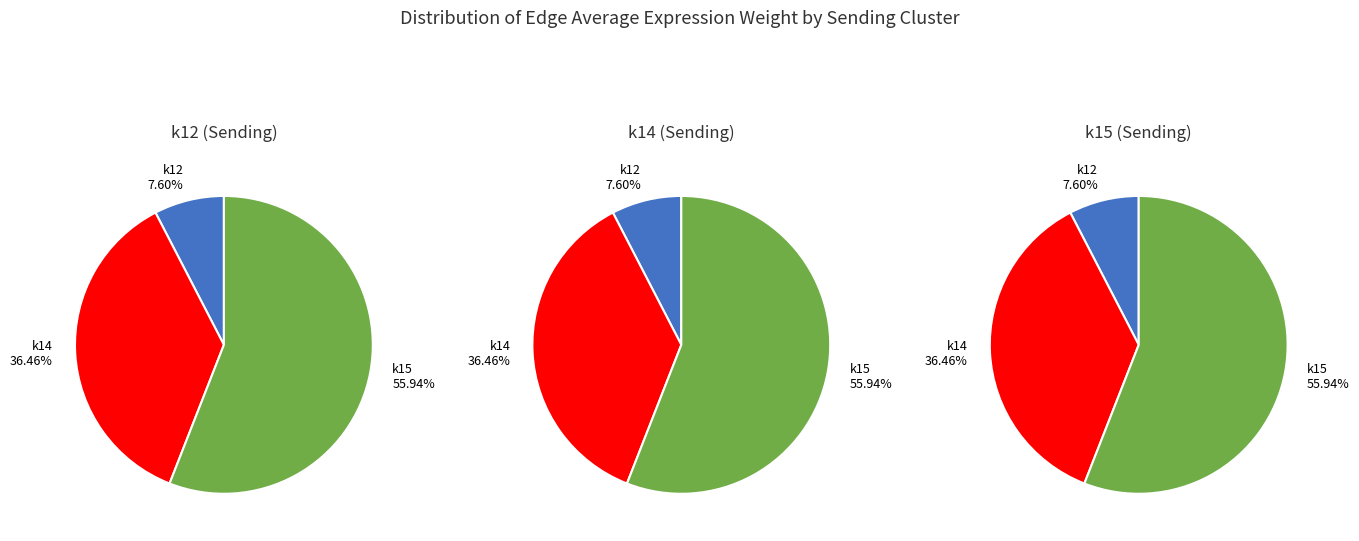

To the nearest percent, what is the combined percentage of k15 and k12?

64%